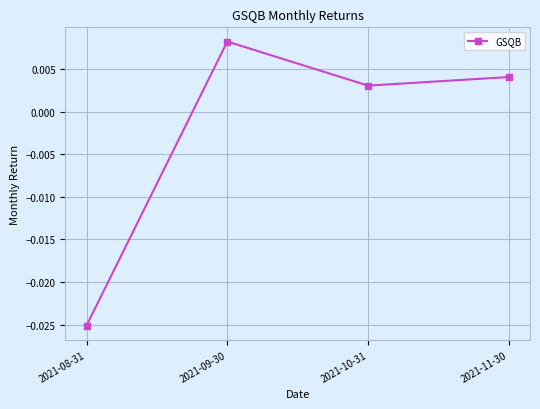

At which category does the data reach its first local peak?

2021-09-30